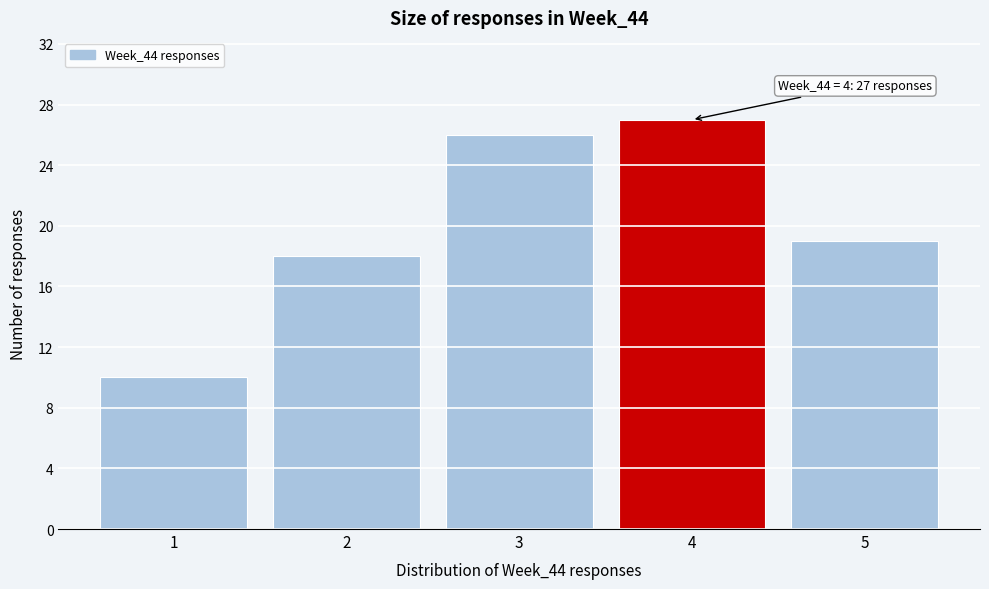

Which range on the x-axis has the tallest bar?

3.5 to 4.5